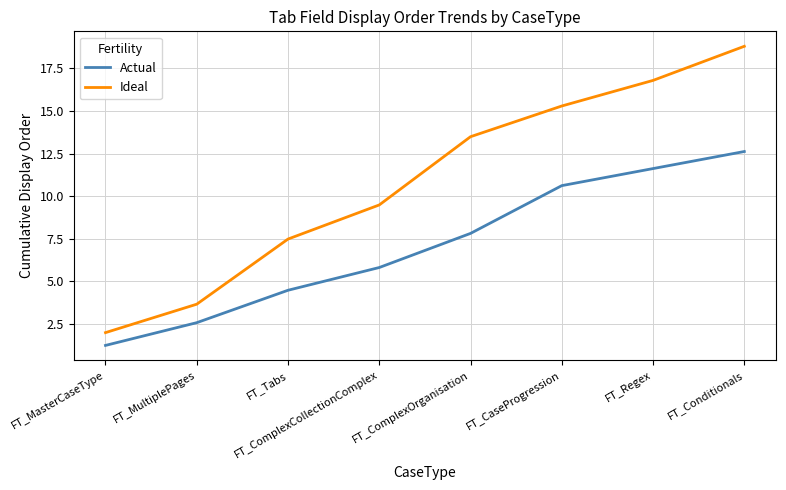

Rank the series by their maximum value, from lowest to highest.

Actual, Ideal